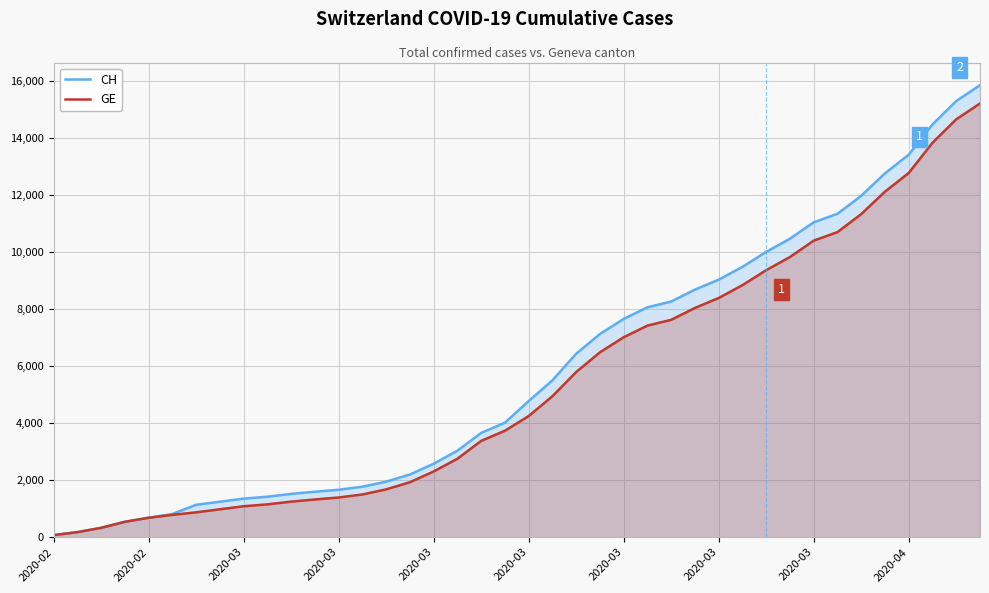

True or false: CH and GE intersect in this chart.

False